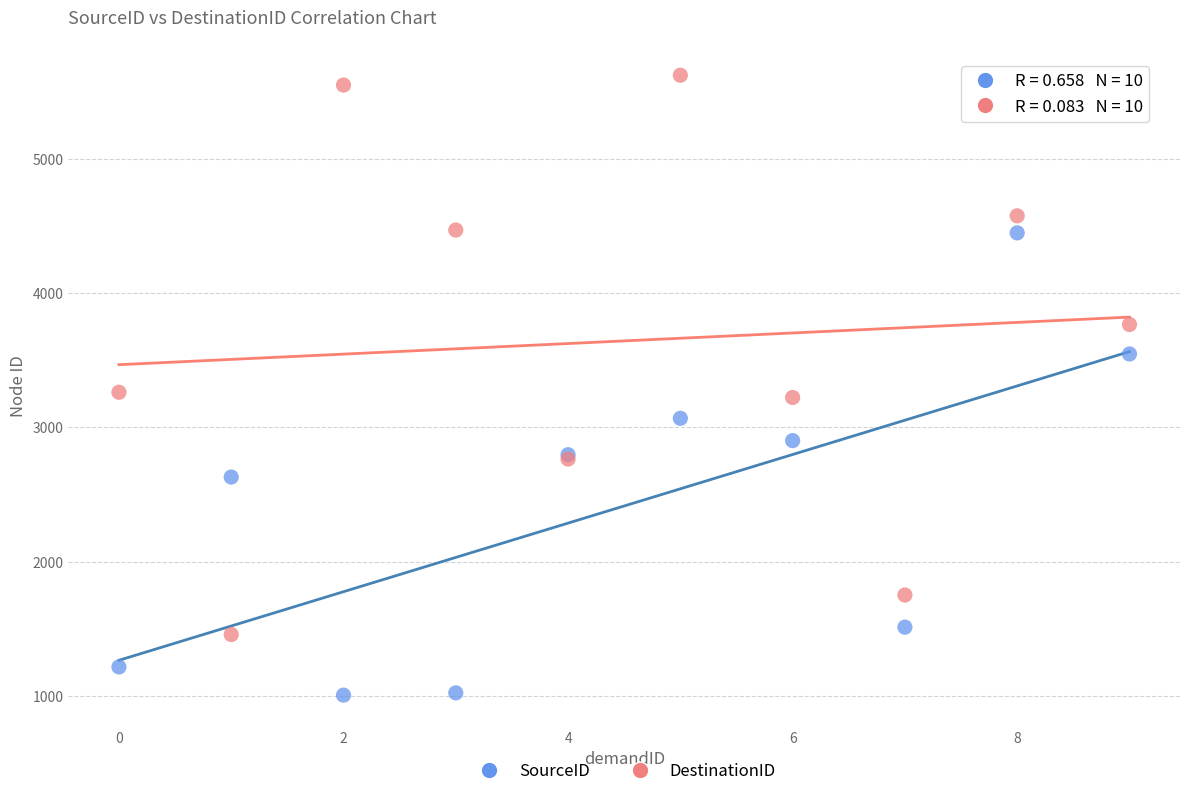

Which series contains the highest Y value?

DestinationID